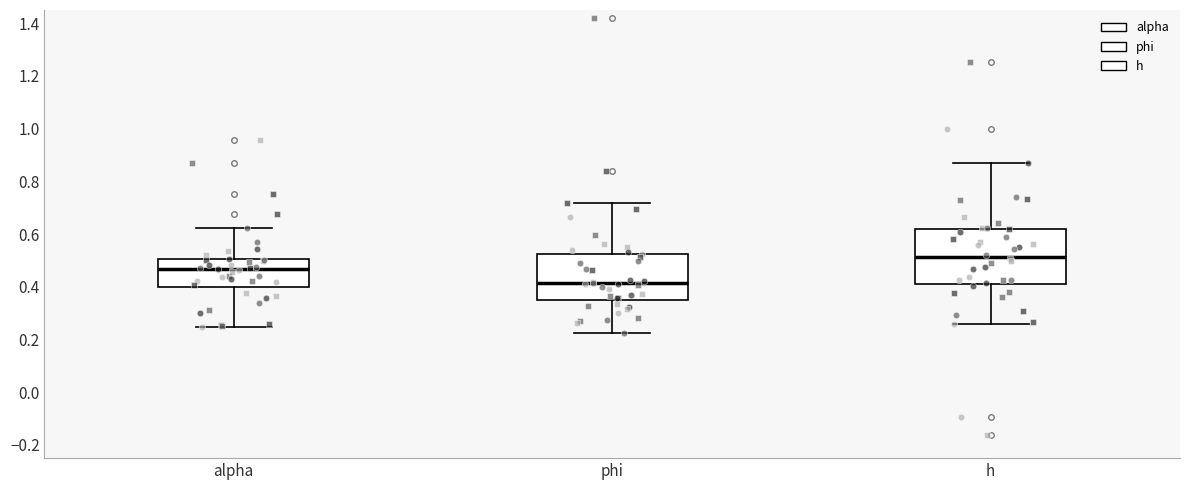

Which box has the highest median line?

h